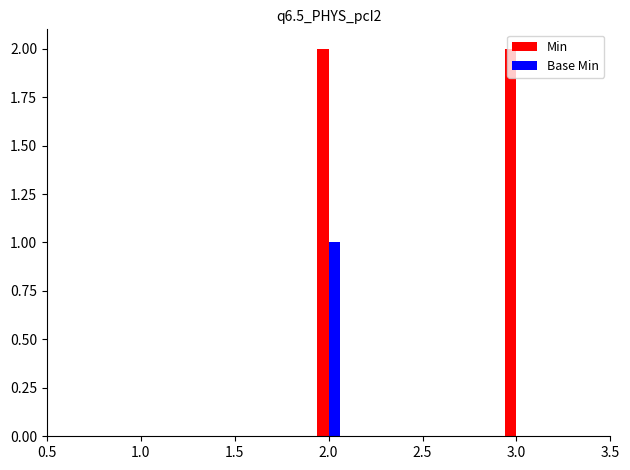

At which category is the sum across all series the highest?

2.0